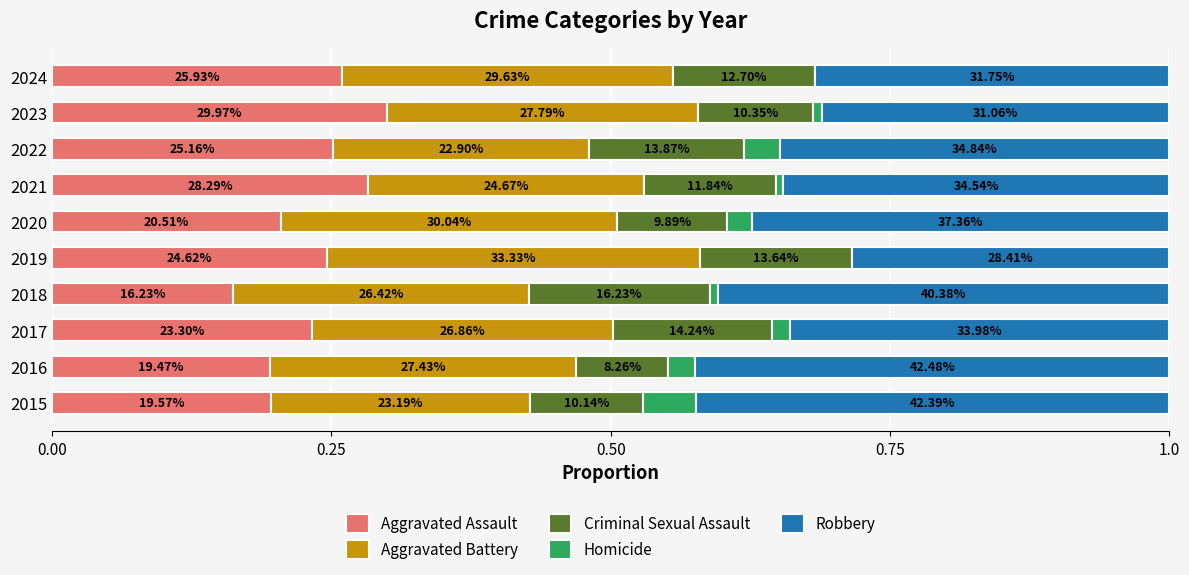

What are all the series names shown in the legend?

Aggravated Assault, Aggravated Battery, Criminal Sexual Assault, Homicide, Robbery